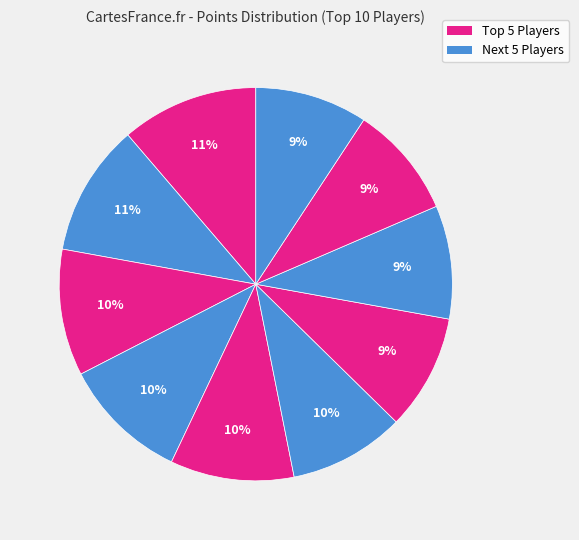

How many slices are in this pie chart?

10